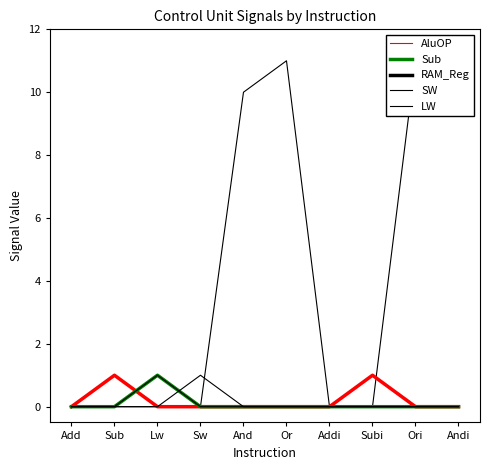

Between Andi and Add, which is larger?

Andi